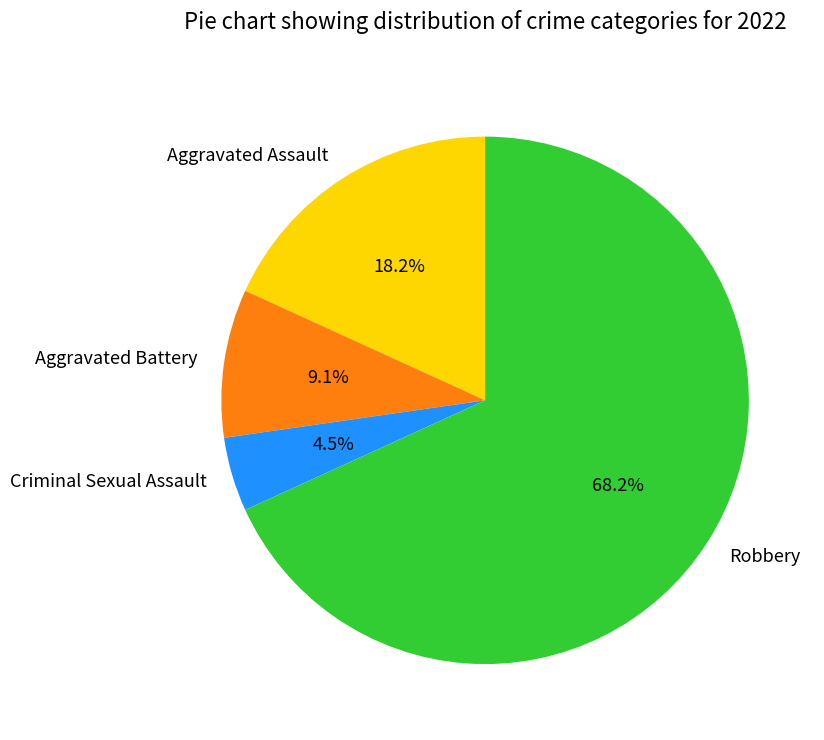

Which slice is the smallest?

Criminal Sexual Assault